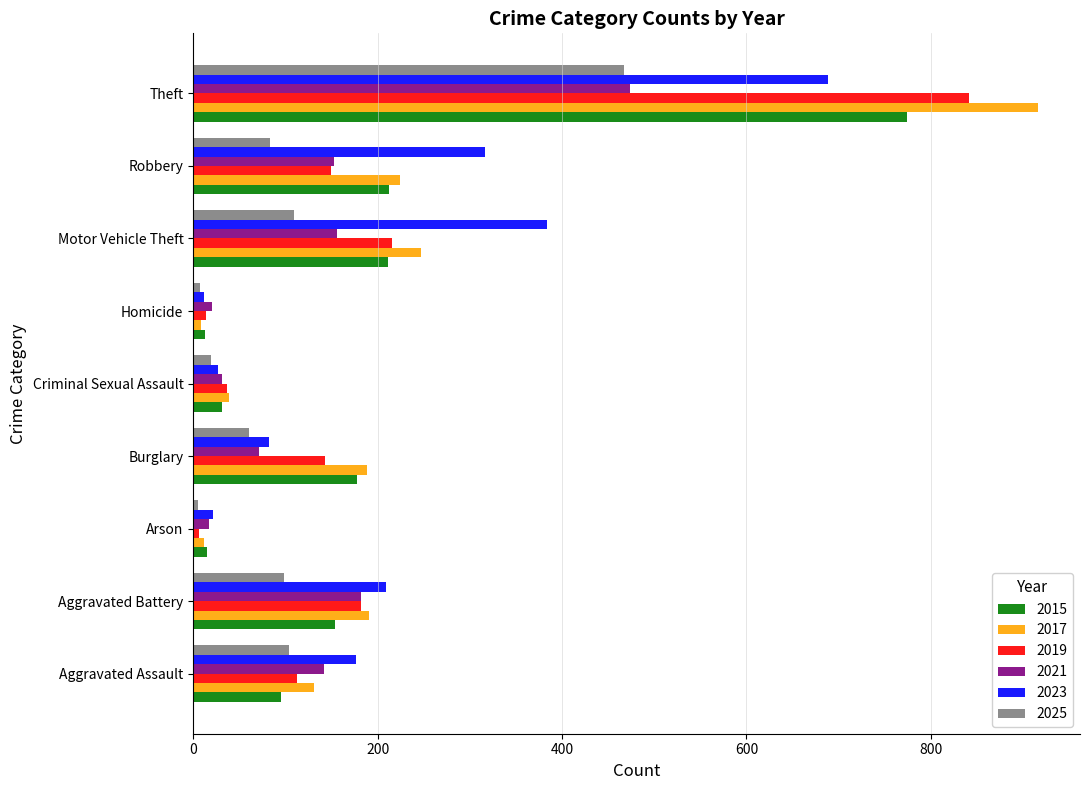

At how many categories does at least one series exceed 49?

6